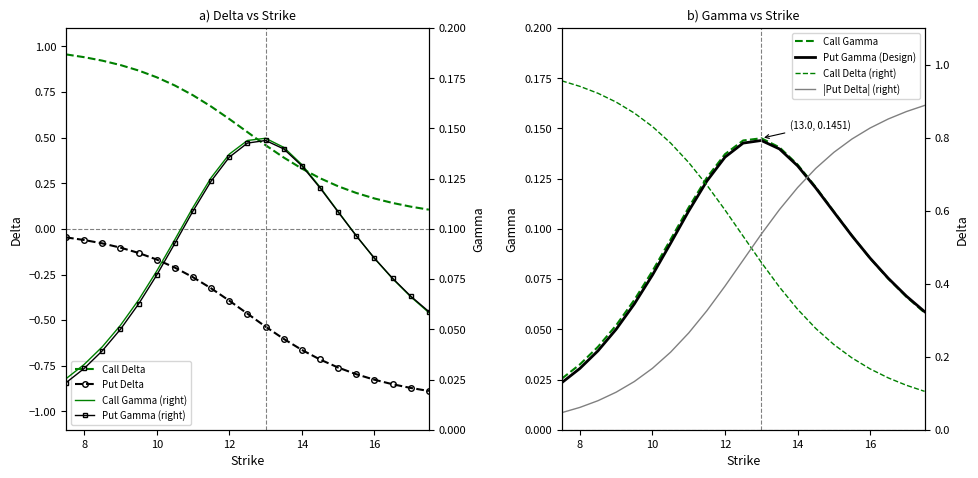

Reading right to left, list all the values displayed in this chart.

Call Delta: 17.5=0.1	17.0=0.1	16.5=0.1	16.0=0.2	15.5=0.2	15.0=0.2	14.5=0.3	14.0=0.3	13.5=0.4	13.0=0.5	12.5=0.5	12.0=0.6	11.5=0.7	11.0=0.7	10.5=0.8	10.0=0.8	9.5=0.9	9.0=0.9	8.5=0.9	8.0=0.9	7.5=1.0
Call Gamma: 17.5=0.1	17.0=0.1	16.5=0.1	16.0=0.1	15.5=0.1	15.0=0.1	14.5=0.1	14.0=0.1	13.5=0.1	13.0=0.1	12.5=0.1	12.0=0.1	11.5=0.1	11.0=0.1	10.5=0.1	10.0=0.1	9.5=0.1	9.0=0.1	8.5=0.0	8.0=0.0	7.5=0.0
Put Delta: 17.5=-0.9	17.0=-0.9	16.5=-0.9	16.0=-0.8	15.5=-0.8	15.0=-0.8	14.5=-0.7	14.0=-0.7	13.5=-0.6	13.0=-0.5	12.5=-0.5	12.0=-0.4	11.5=-0.3	11.0=-0.3	10.5=-0.2	10.0=-0.2	9.5=-0.1	9.0=-0.1	8.5=-0.1	8.0=-0.1	7.5=-0.0
Put Gamma: 17.5=0.1	17.0=0.1	16.5=0.1	16.0=0.1	15.5=0.1	15.0=0.1	14.5=0.1	14.0=0.1	13.5=0.1	13.0=0.1	12.5=0.1	12.0=0.1	11.5=0.1	11.0=0.1	10.5=0.1	10.0=0.1	9.5=0.1	9.0=0.1	8.5=0.0	8.0=0.0	7.5=0.0